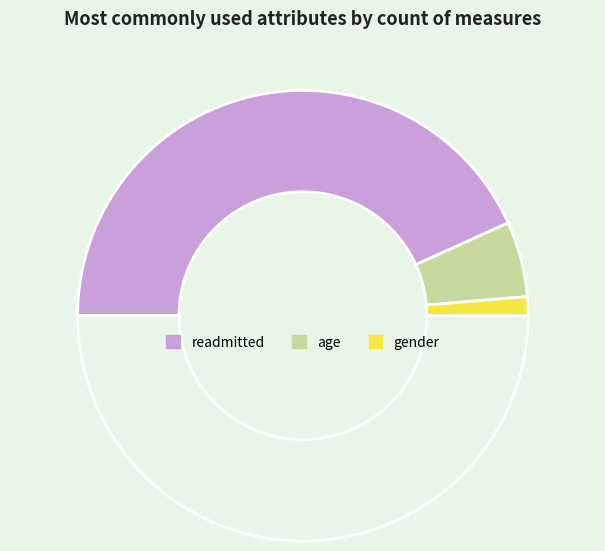

How many segments does this pie chart have?

4